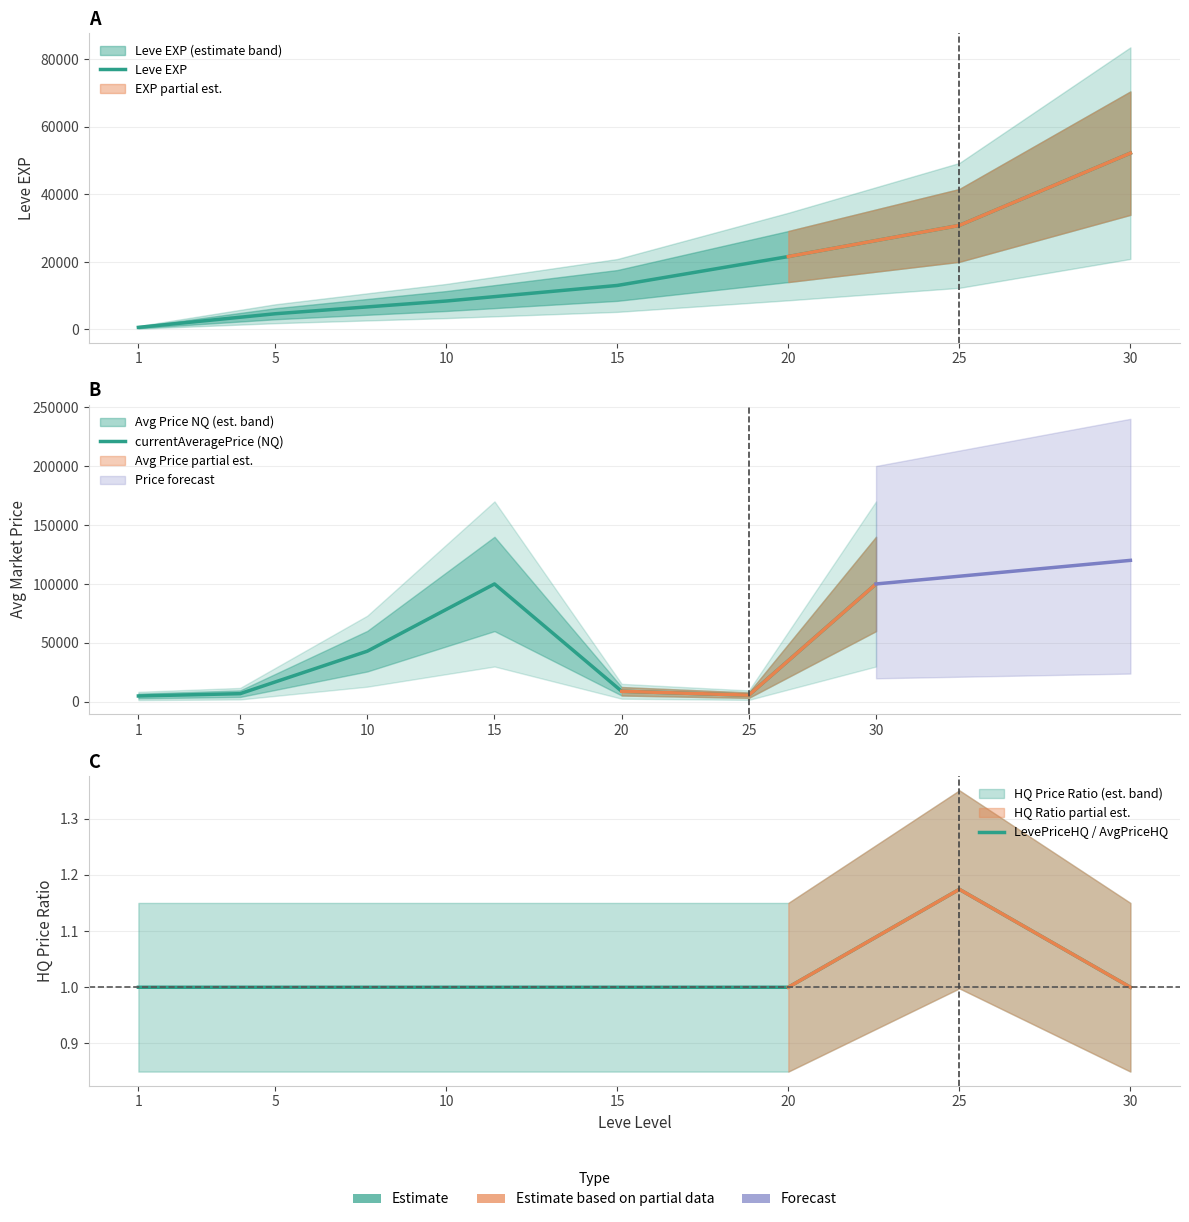

Reading left to right, extract all data points from this chart.

Leve EXP: 1=630.0	5=4660.0	10=8430.0	15=13040.0	20=21600.0	25=30820.0	30=52220.0
currentAveragePrice (NQ): 1=5026.3	5=6975.0	10=43003.6	15=100000.0	20=9006.2	25=5718.0	30=100000.0
LevePriceHQ / AvgPriceHQ: 1=1.0	5=1.0	10=1.0	15=1.0	20=1.0	25=1.2	30=1.0